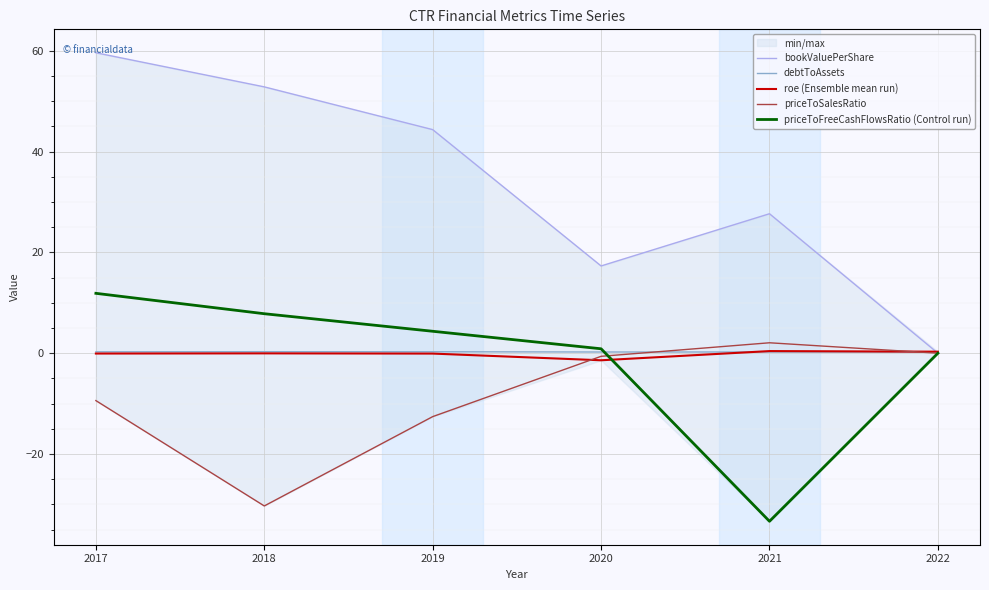

At how many categories does at least one series exceed 1?

5